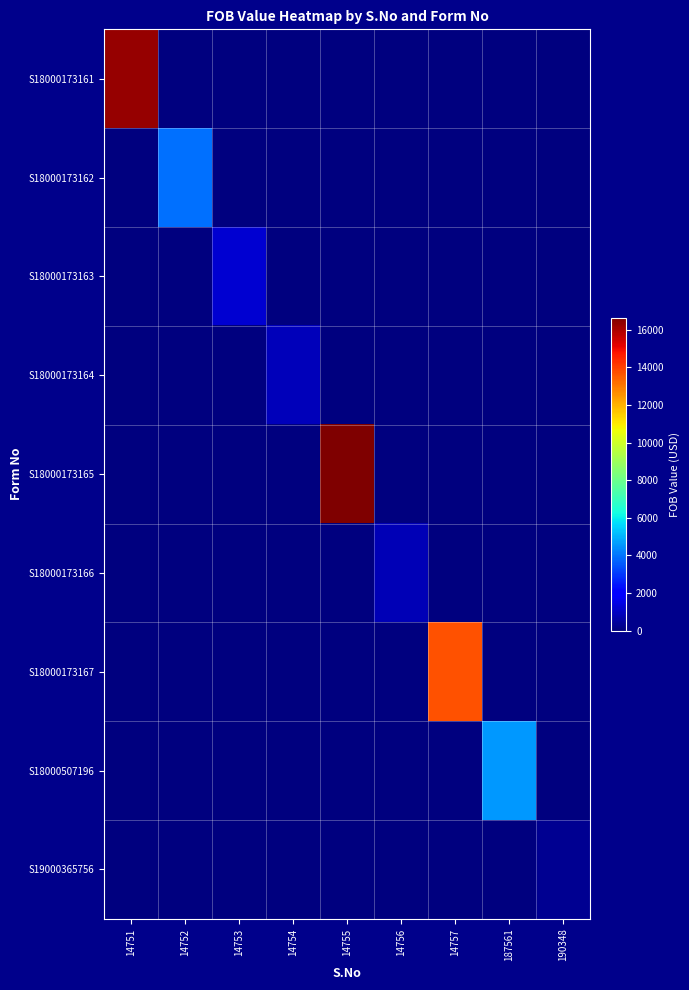

Reading right to left, extract all data points from this chart.

S18000173161: 190348=0	187561=0	14757=0	14756=0	14755=0	14754=0	14753=0	14752=0	14751=16300
S18000173162: 190348=0	187561=0	14757=0	14756=0	14755=0	14754=0	14753=0	14752=3918	14751=0
S18000173163: 190348=0	187561=0	14757=0	14756=0	14755=0	14754=0	14753=1200	14752=0	14751=0
S18000173164: 190348=0	187561=0	14757=0	14756=0	14755=0	14754=900	14753=0	14752=0	14751=0
S18000173165: 190348=0	187561=0	14757=0	14756=0	14755=16650	14754=0	14753=0	14752=0	14751=0
S18000173166: 190348=0	187561=0	14757=0	14756=800	14755=0	14754=0	14753=0	14752=0	14751=0
S18000173167: 190348=0	187561=0	14757=13700	14756=0	14755=0	14754=0	14753=0	14752=0	14751=0
S18000507196: 190348=0	187561=4600	14757=0	14756=0	14755=0	14754=0	14753=0	14752=0	14751=0
S19000365756: 190348=306	187561=0	14757=0	14756=0	14755=0	14754=0	14753=0	14752=0	14751=0